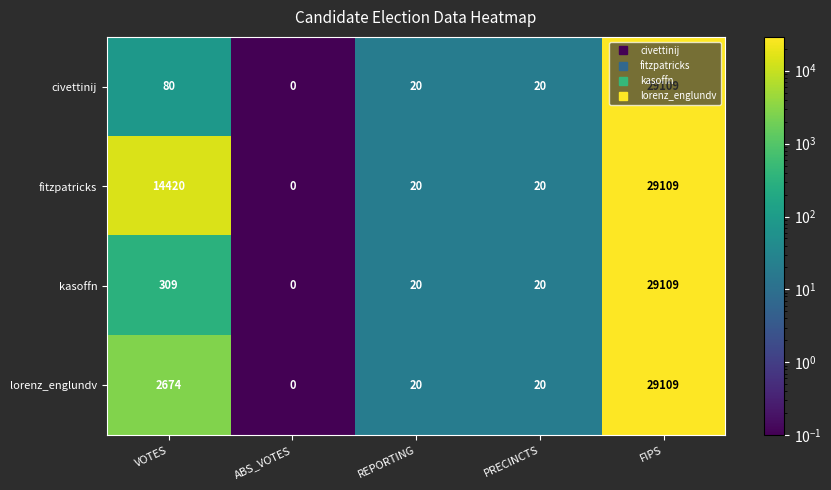

The value of lorenz_englundv at FIPS is 29109. True or false?

True